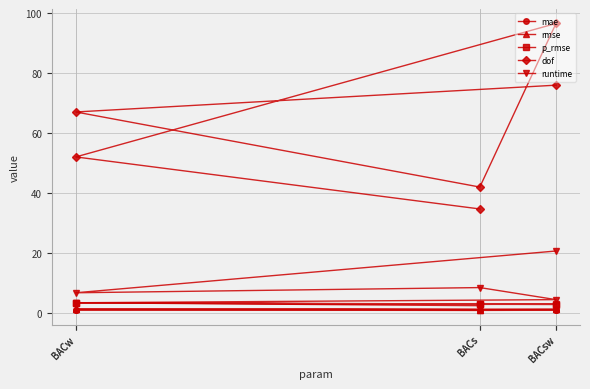

What is the label of the 5th point from the left?

BACw